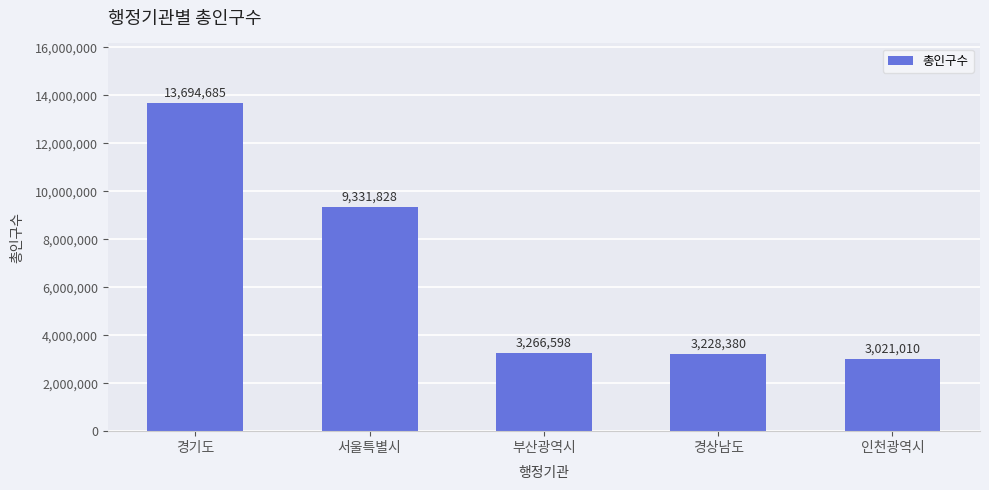

How many bars are there in total?

5